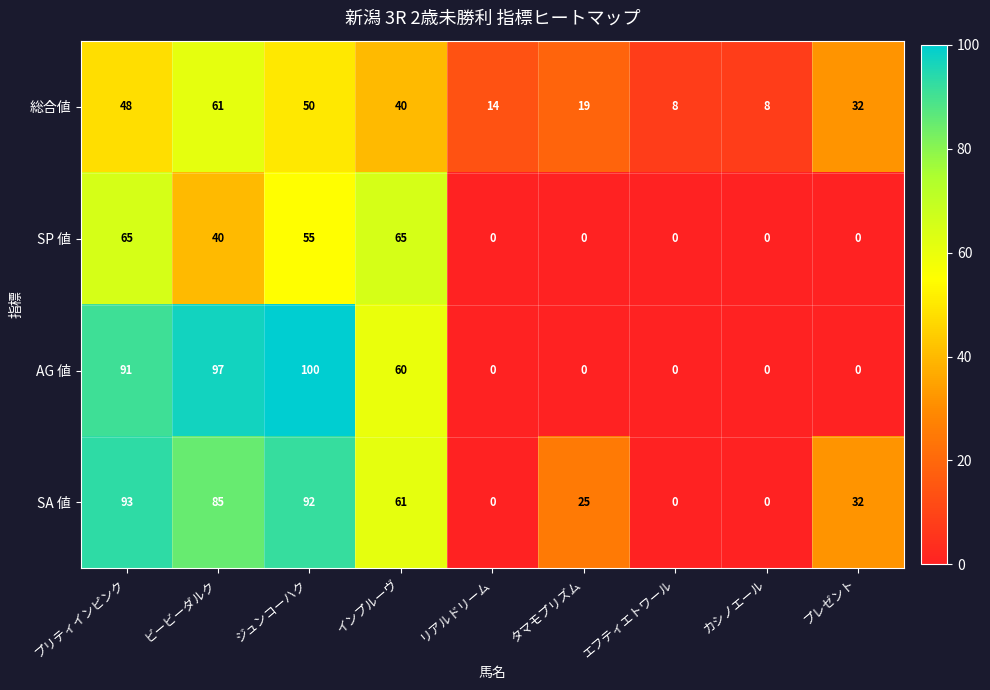

What is the total value across all series at カシノエール?

8